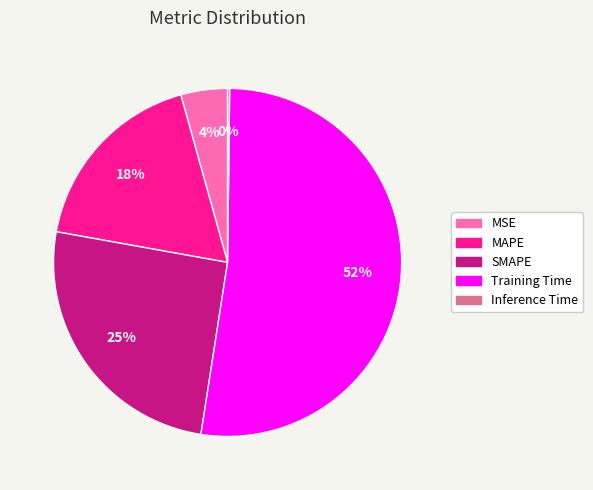

To the nearest percent, what is the average slice percentage?

20%